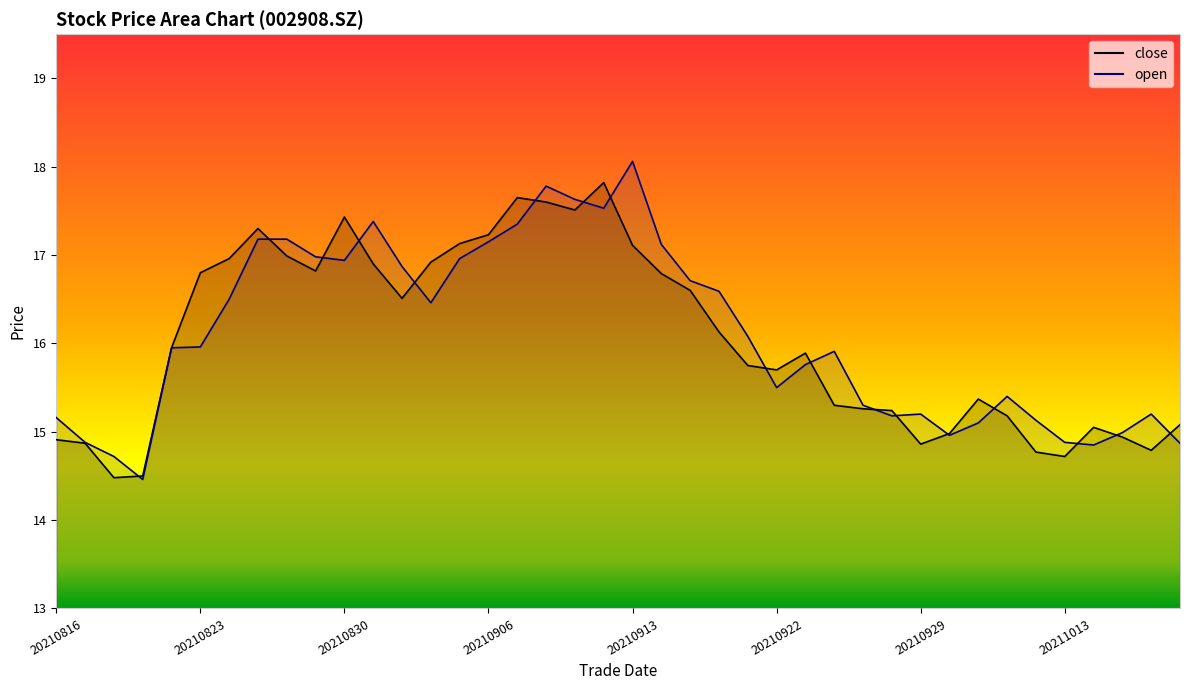

Where is close nearest to the value 16?

20210820